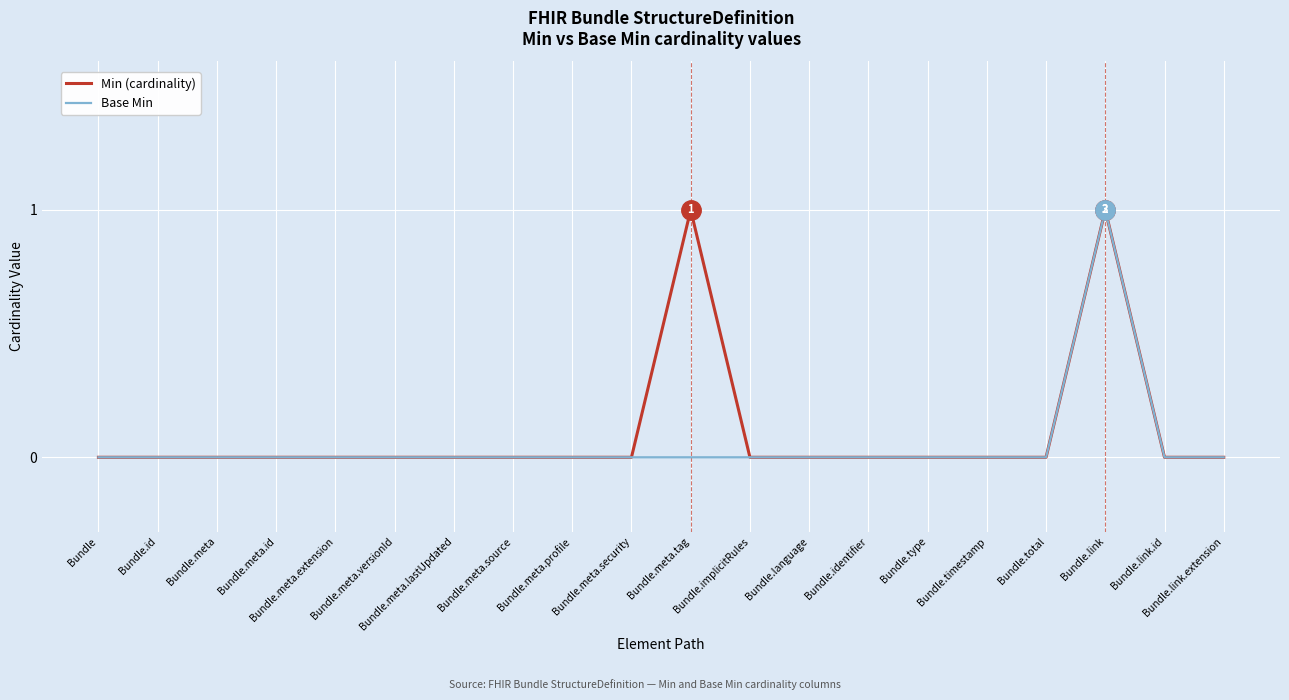

True or false: Min (cardinality) and Base Min cross at least once.

False